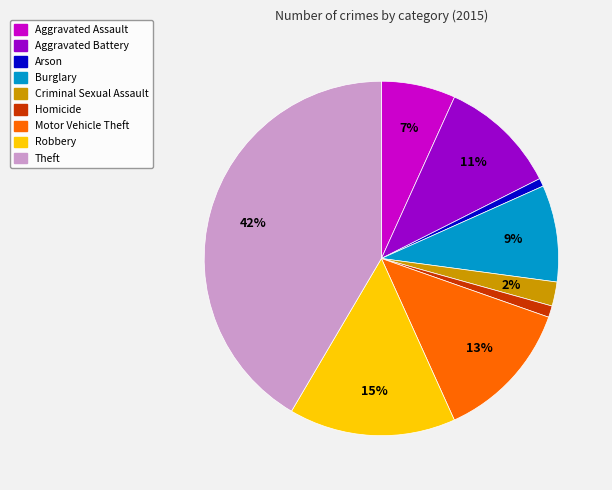

Count the number of slices in the pie.

9